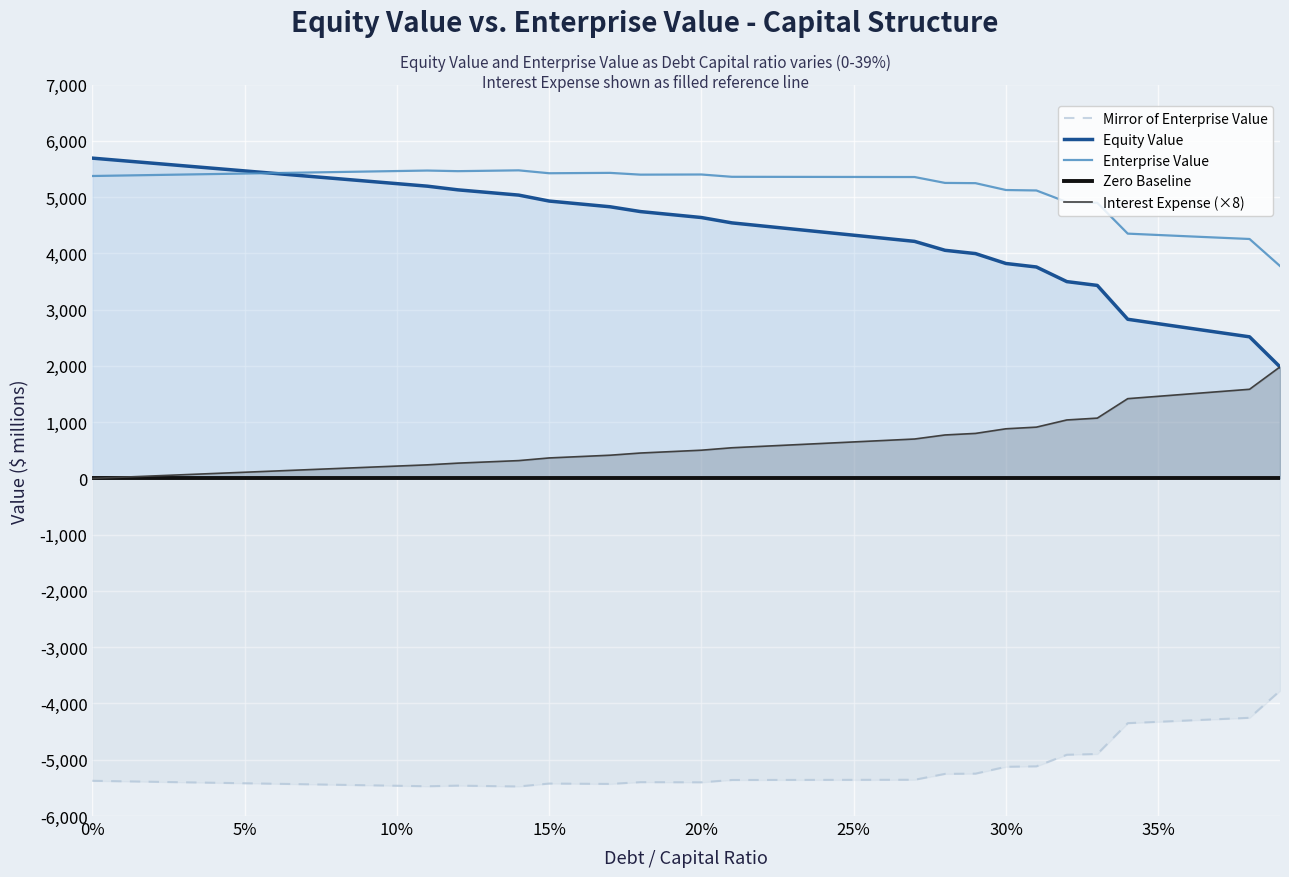

True or false: Mirror of Enterprise Value and Equity Value intersect in this chart.

False